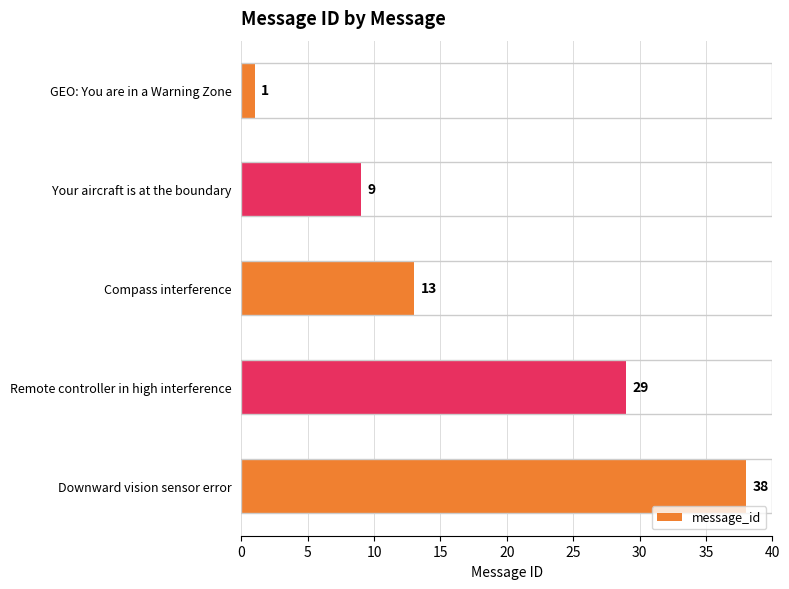

What is the smallest value displayed?

1